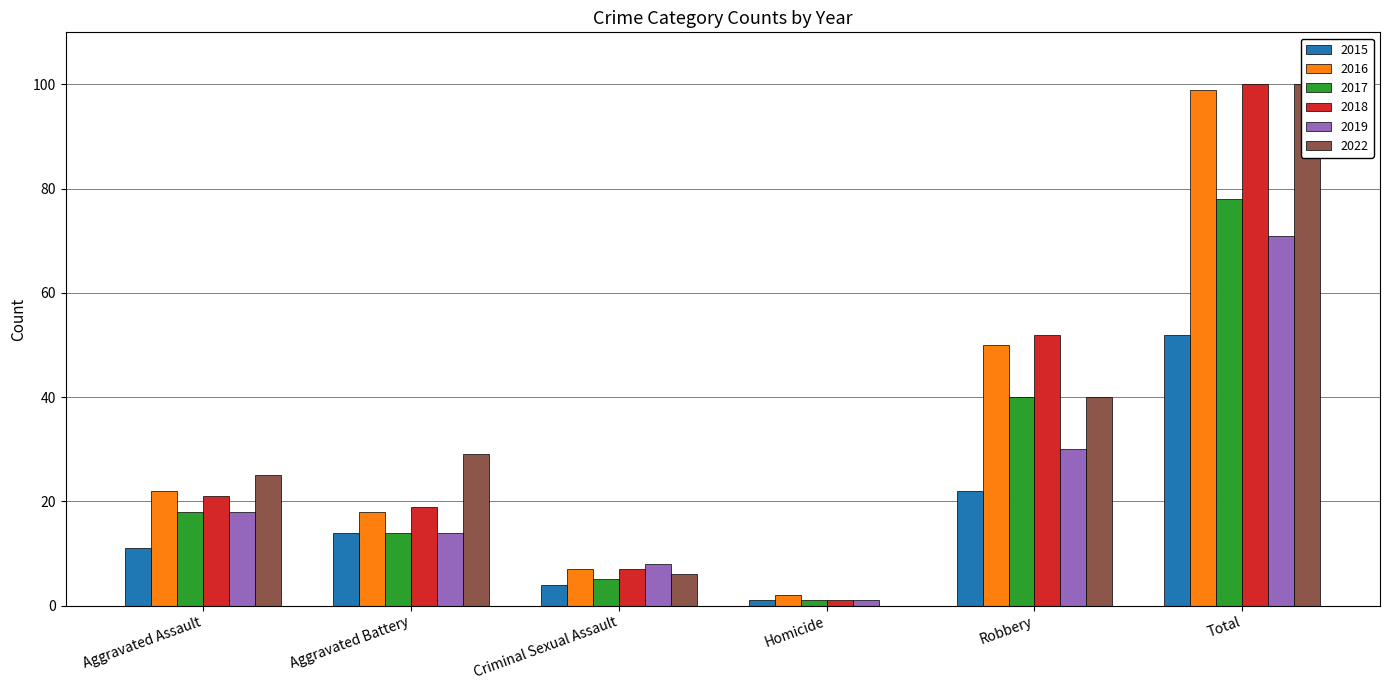

What is the spread (max minus min) of values at Aggravated Battery?

15